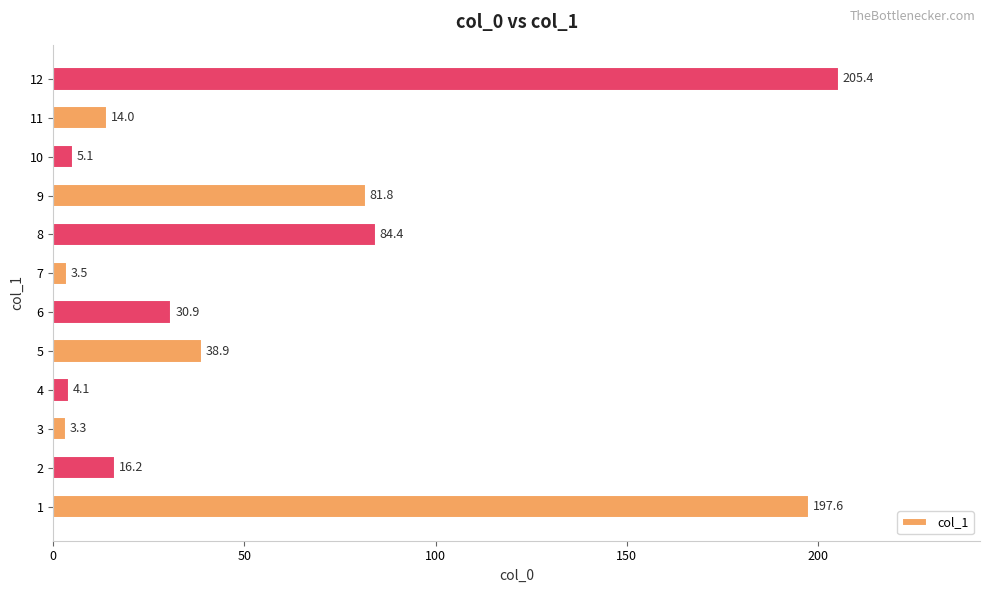

Which category has the lowest value across all series?

3